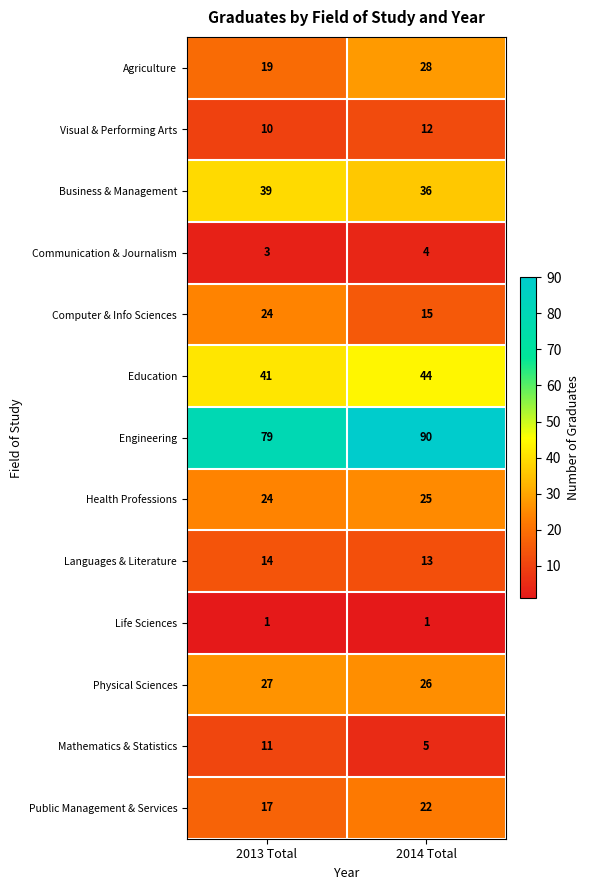

Where is Visual & Performing Arts nearest to the value 11?

2013 Total